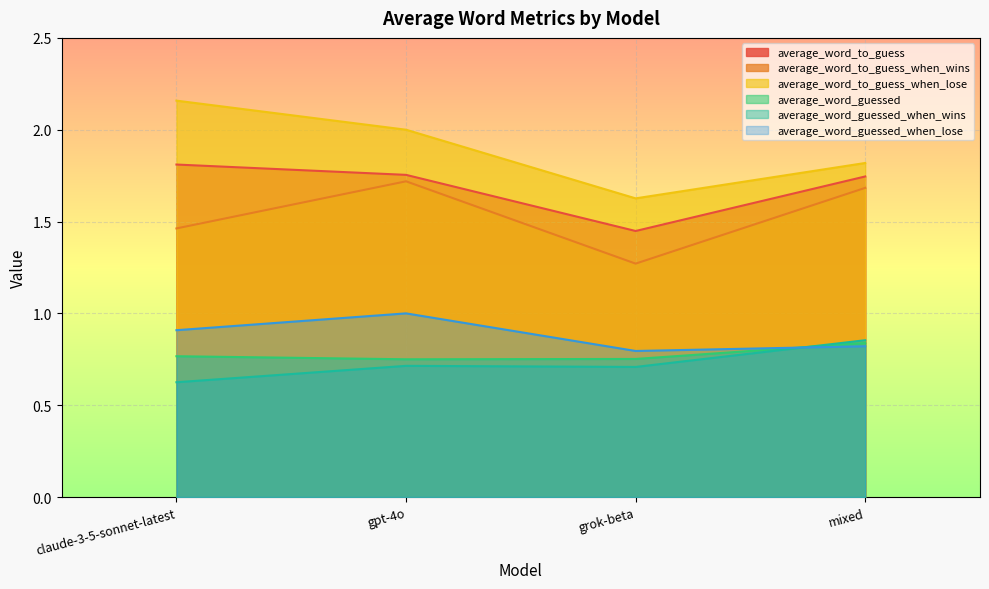

What is the sum of all average_word_guessed_when_lose values?

3.5